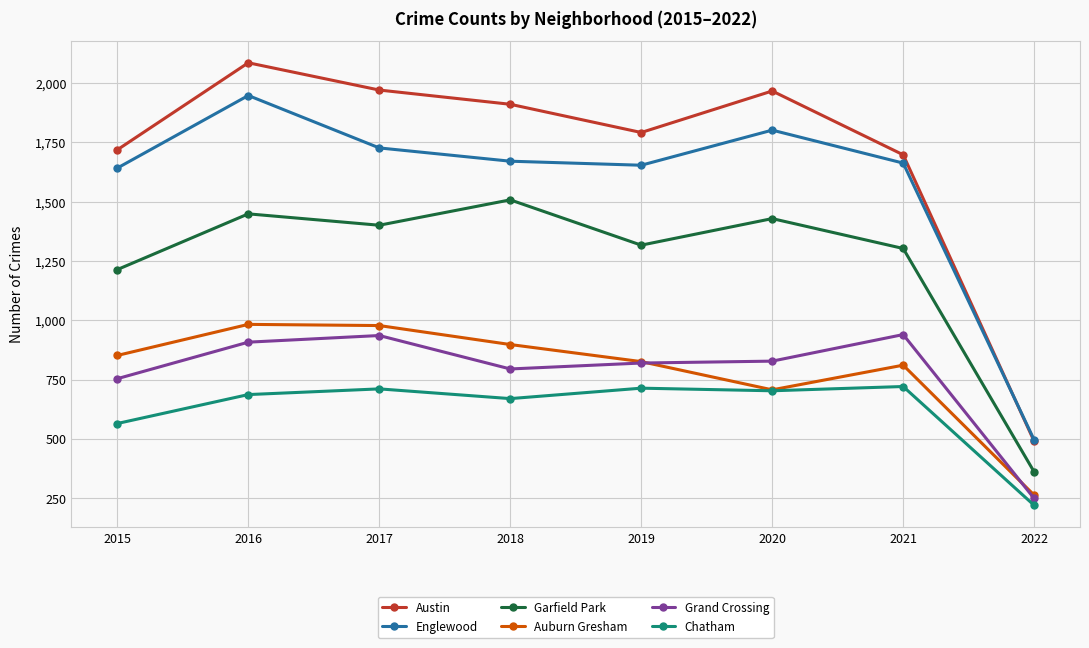

True or false: Chatham has more than 0 interior local peaks.

True